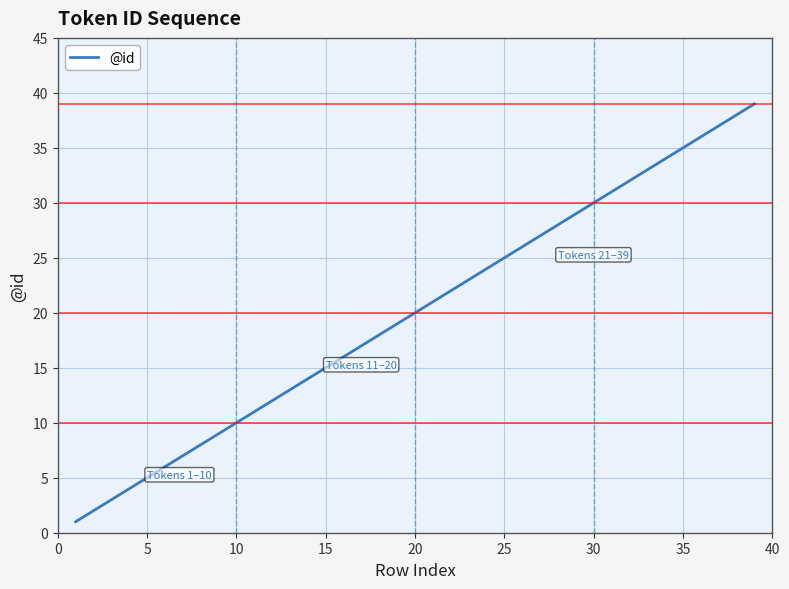

How many lines are shown in the chart?

1